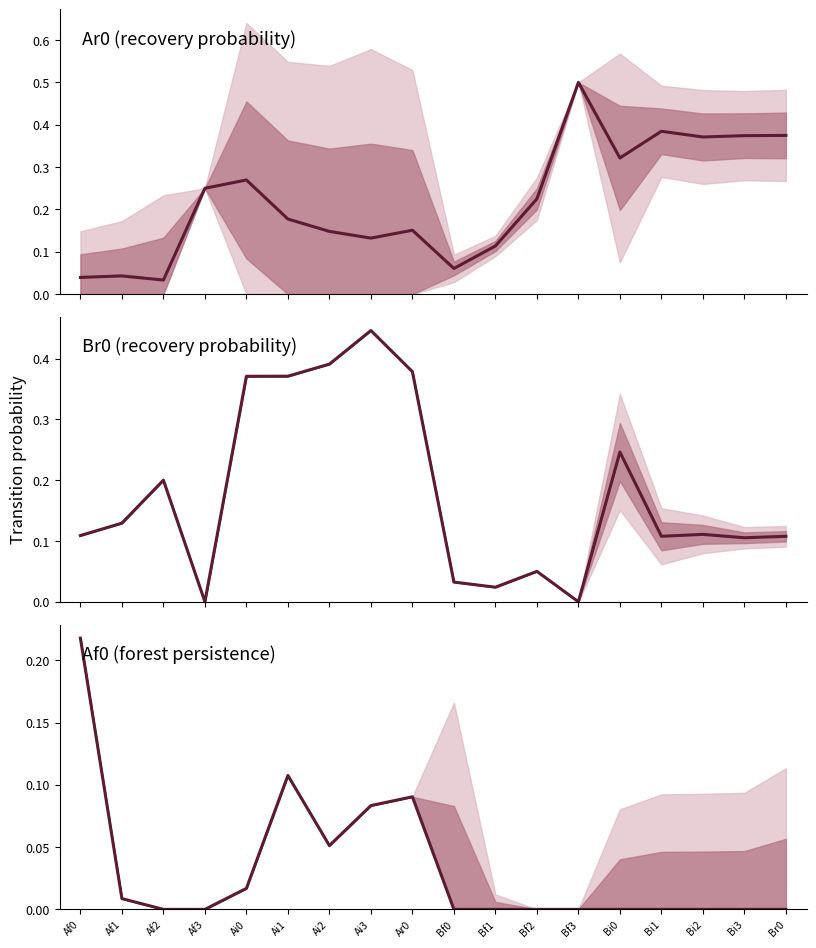

Rank the series at Af2 from lowest to highest value.

Af0 (forest persistence), Ar0 (recovery probability), Br0 (recovery probability)